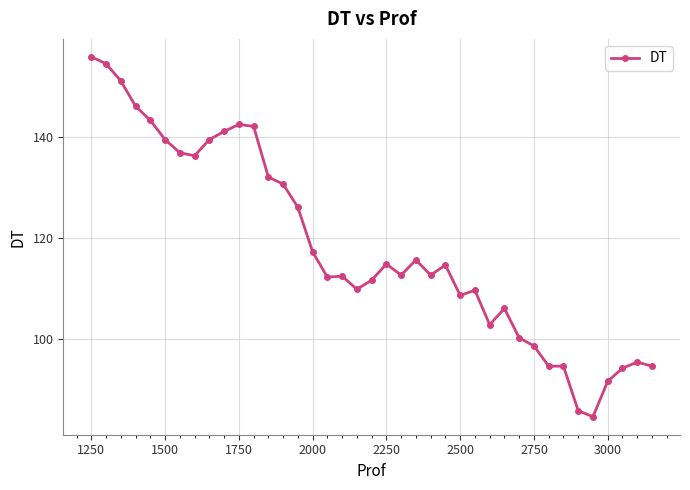

What is the value of the 5th point from the left?

143.2